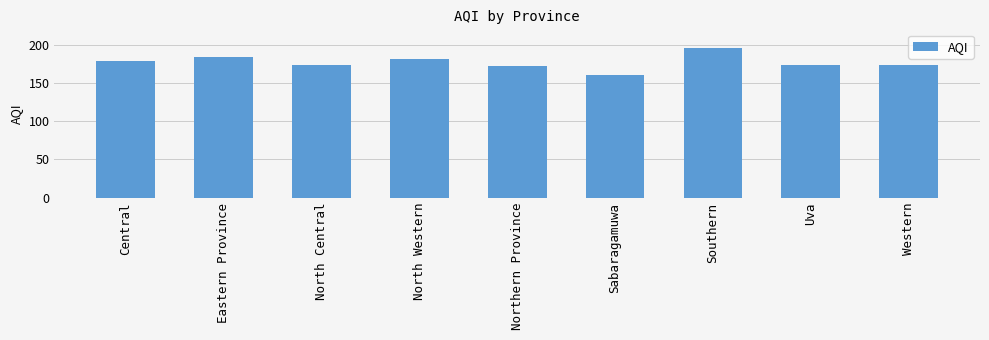

What is the label of the 7th bar from the right?

North Central